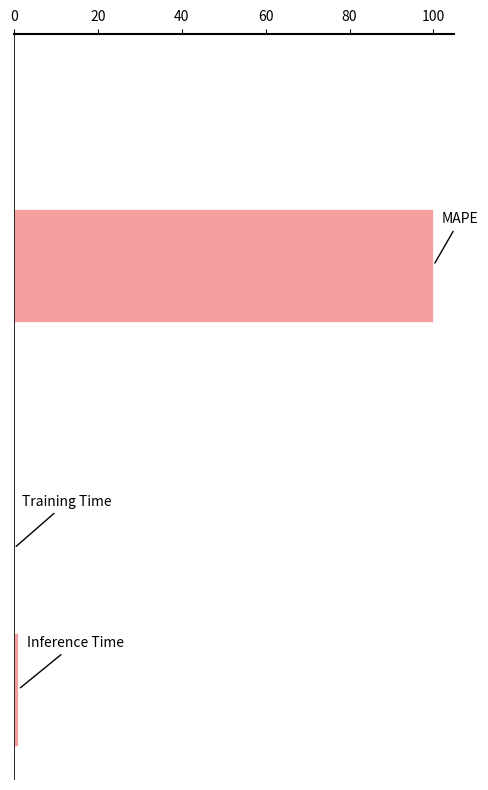

What is the greatest value displayed?

100.0